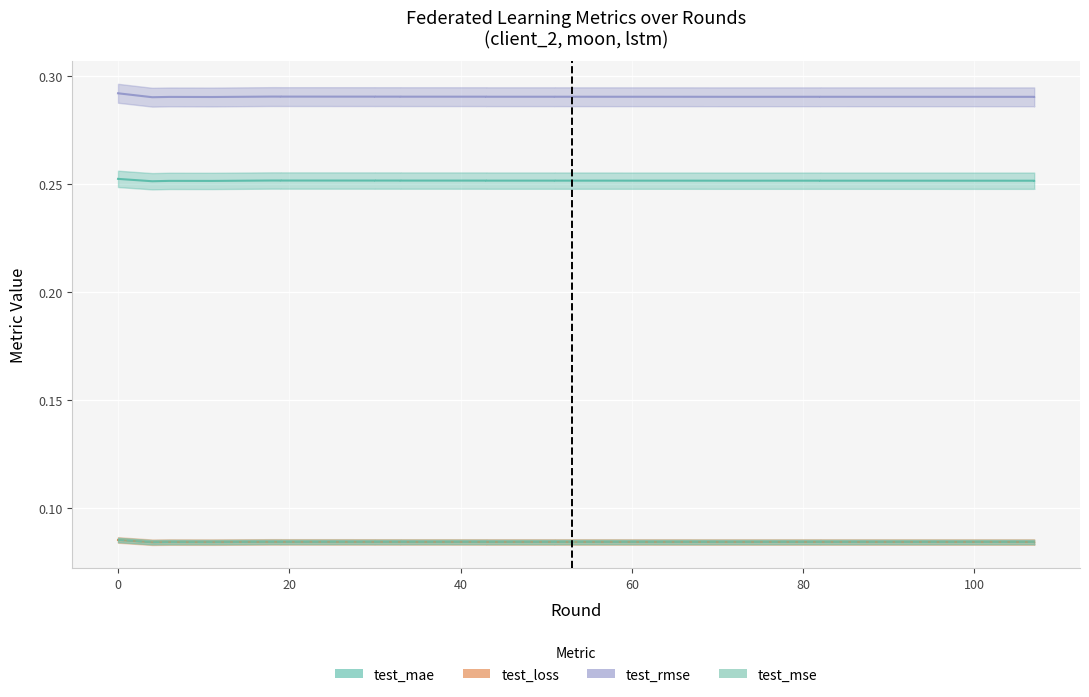

What is the value of the test_loss point at the 17th from the left?

0.1